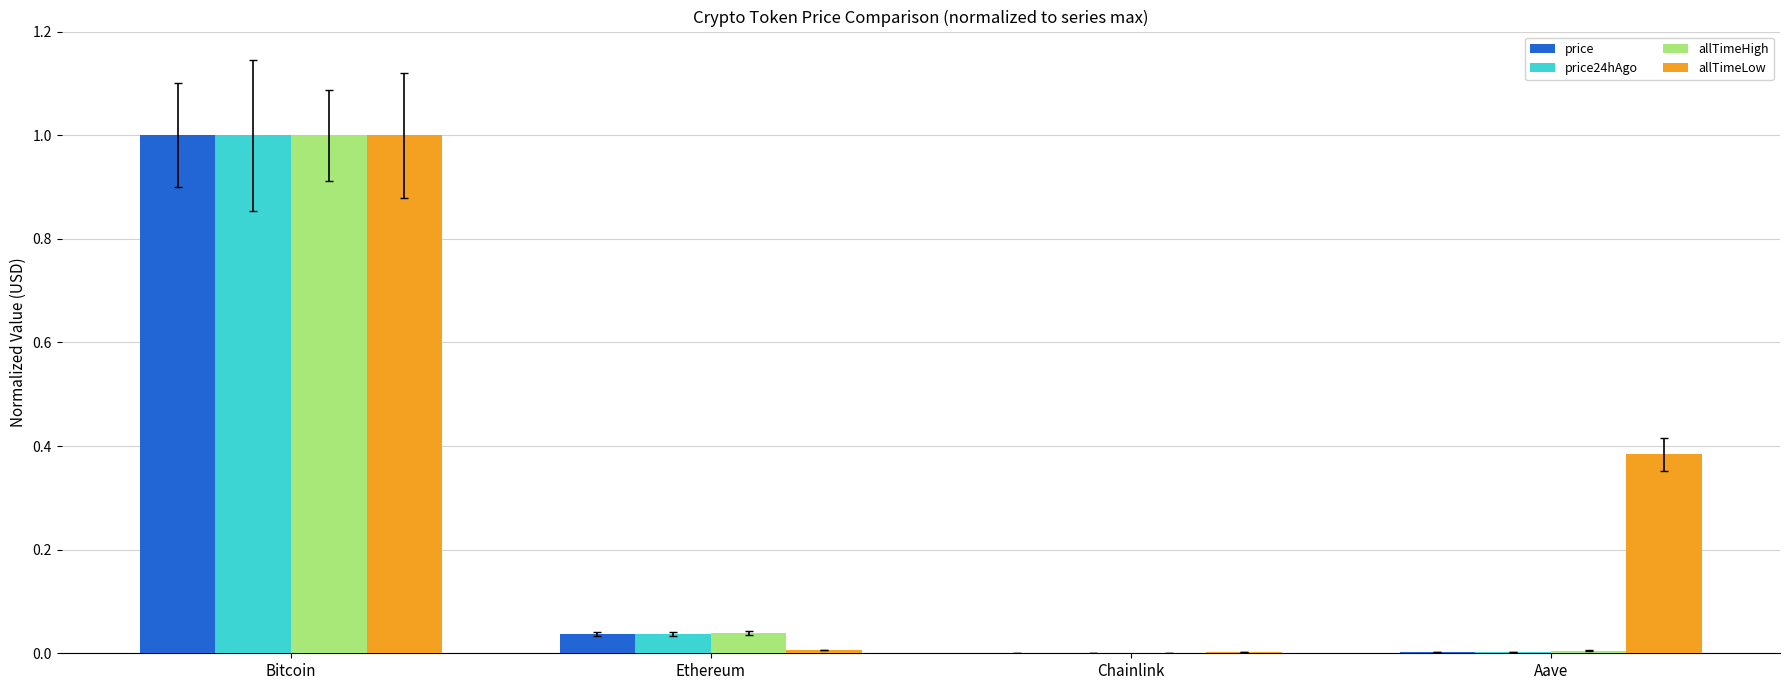

Between Ethereum and Chainlink, which is larger?

Ethereum